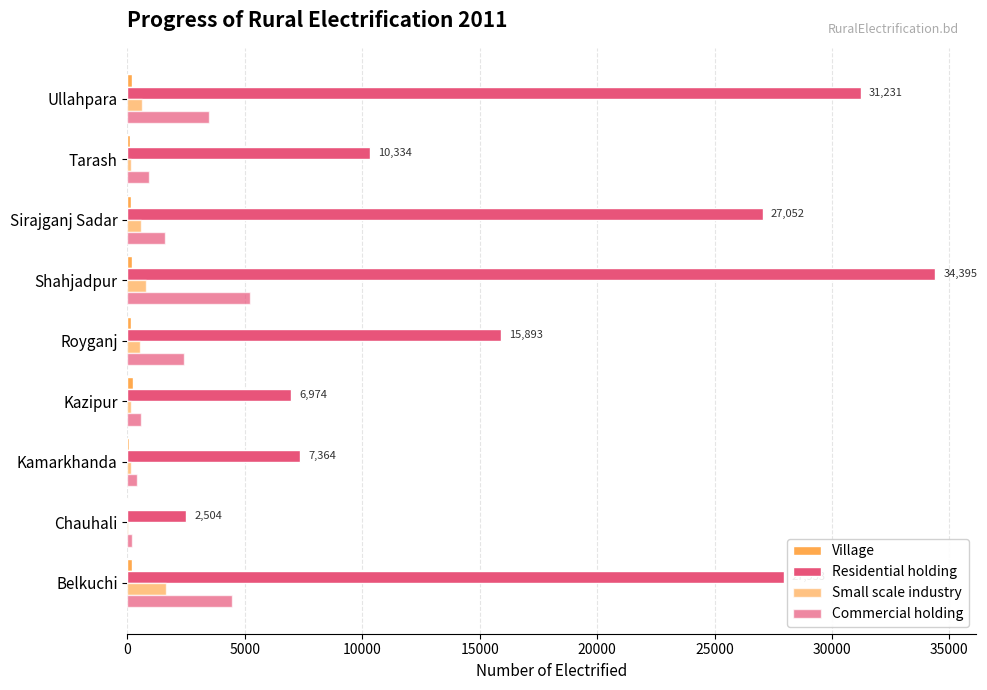

Reading left to right, list all the values displayed in this chart.

Village: 176	24	76	230	138	214	167	114	209
Residential holding: 27953	2504	7364	6974	15893	34395	27052	10334	31231
Small scale industry: 1627	3	134	140	522	796	589	136	625
Commercial holding: 4444	197	387	592	2414	5229	1597	900	3478